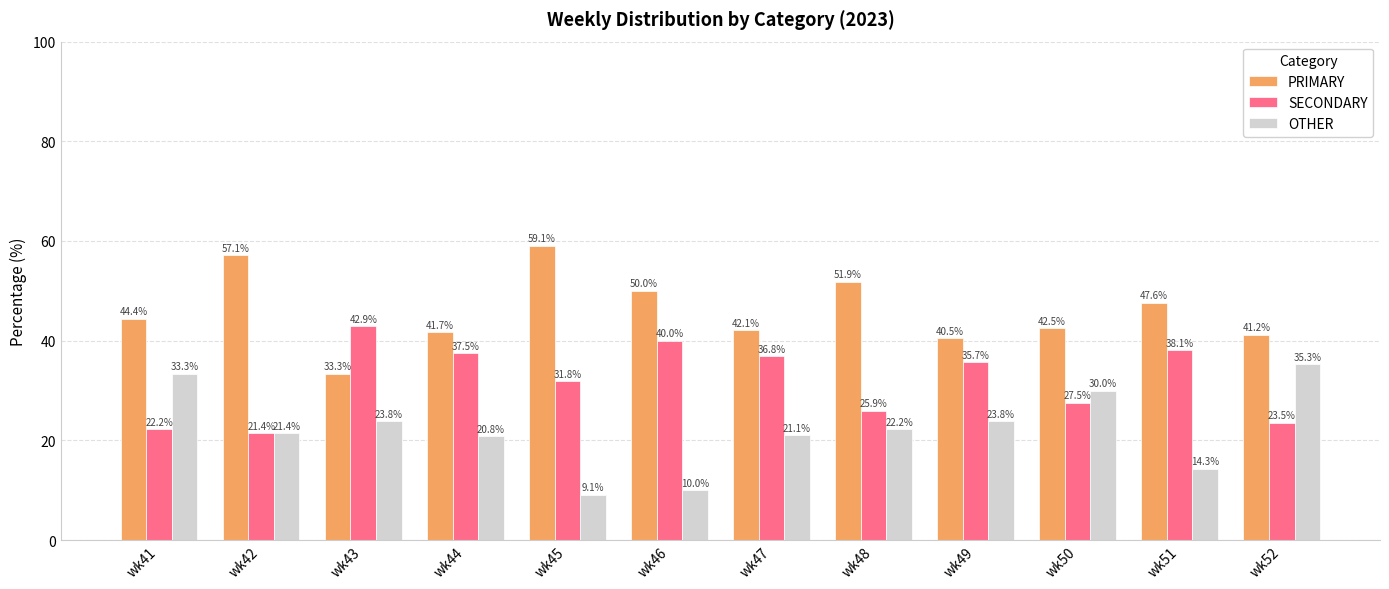

How many values in the OTHER series exceed 22?

6